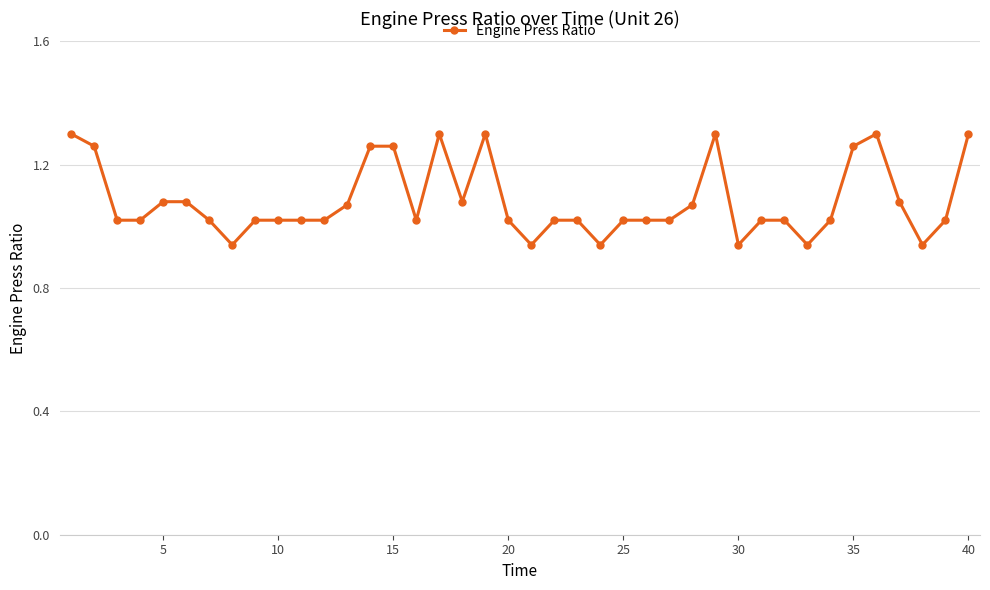

What is the sum of all values?

43.3